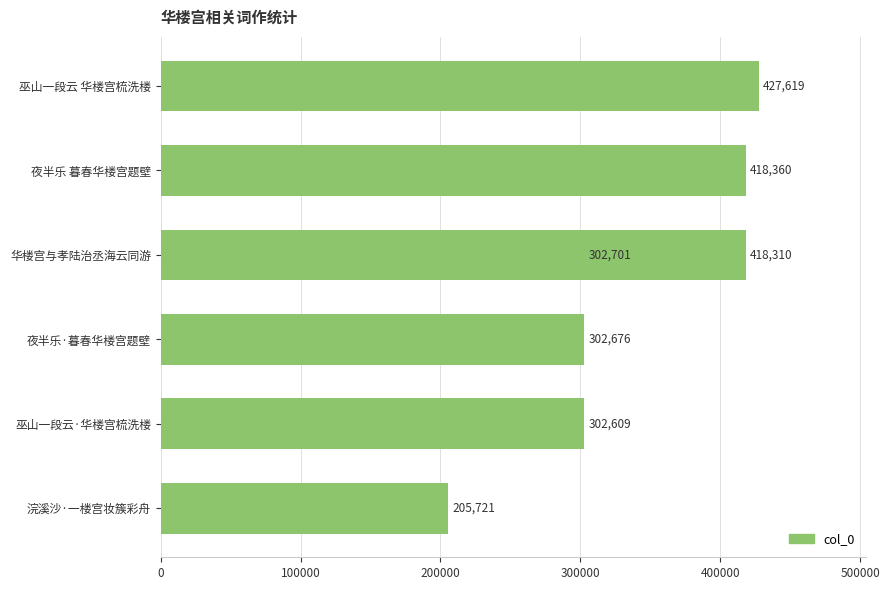

Does the chart contain any negative values?

No